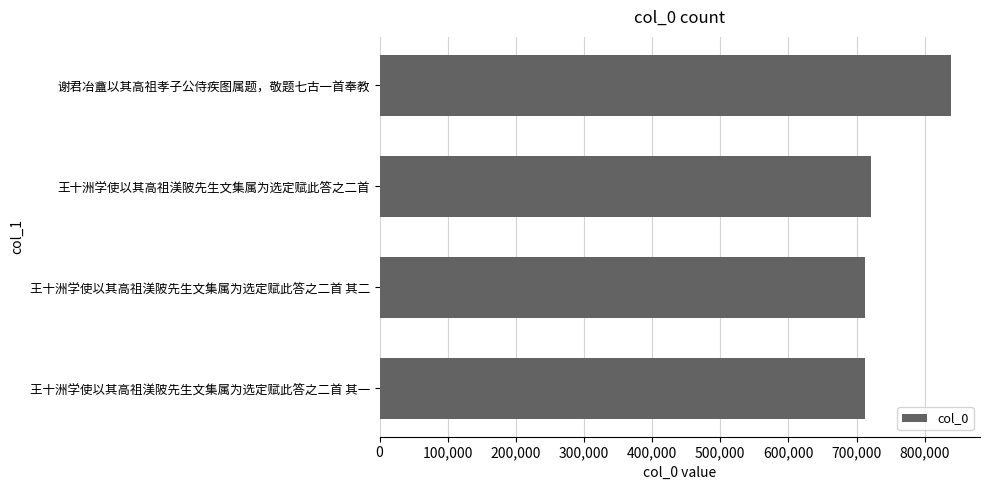

Count the number of categories in the chart.

4